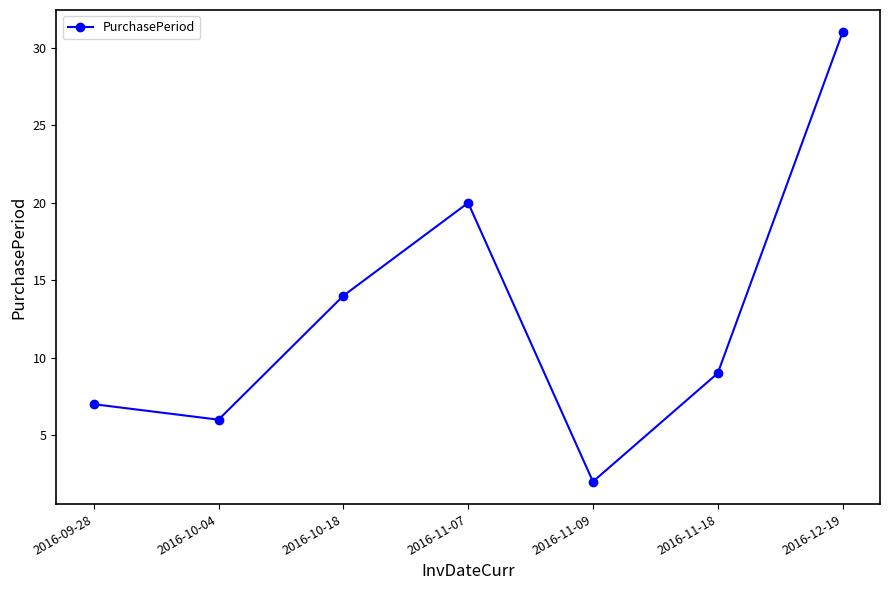

At which category does the data reach its first local valley?

2016-10-04